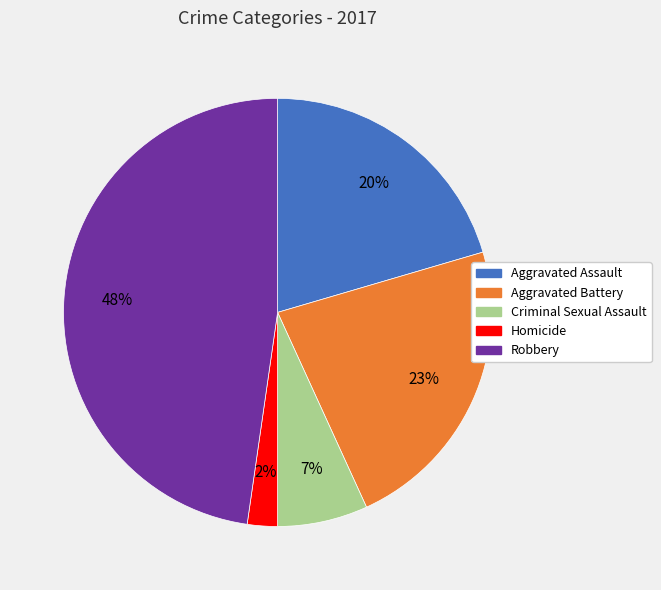

Approximately how many times larger is the value at Criminal Sexual Assault compared to Aggravated Assault?

0.3